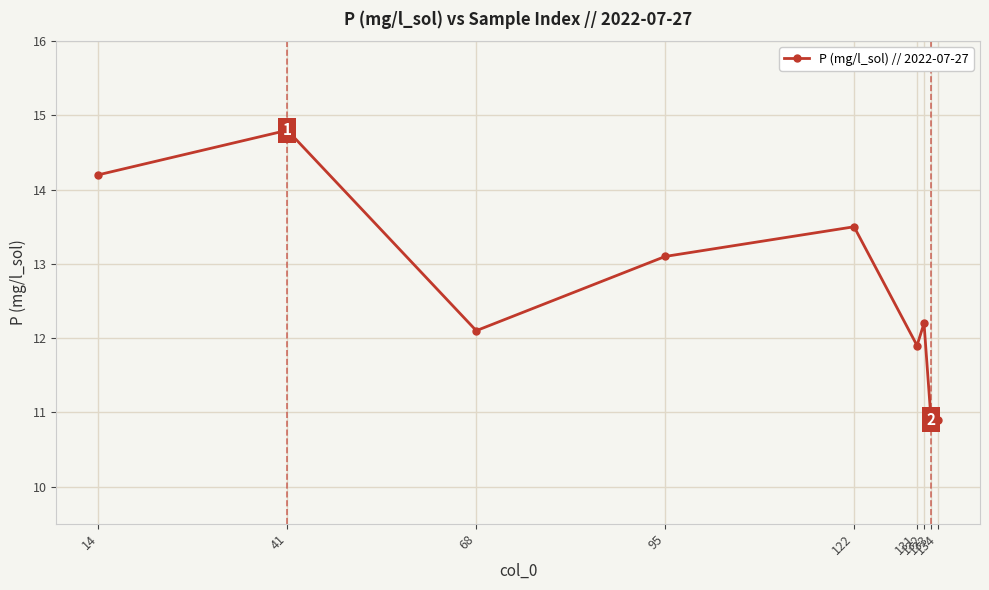

At which category does the data reach its first local peak?

41